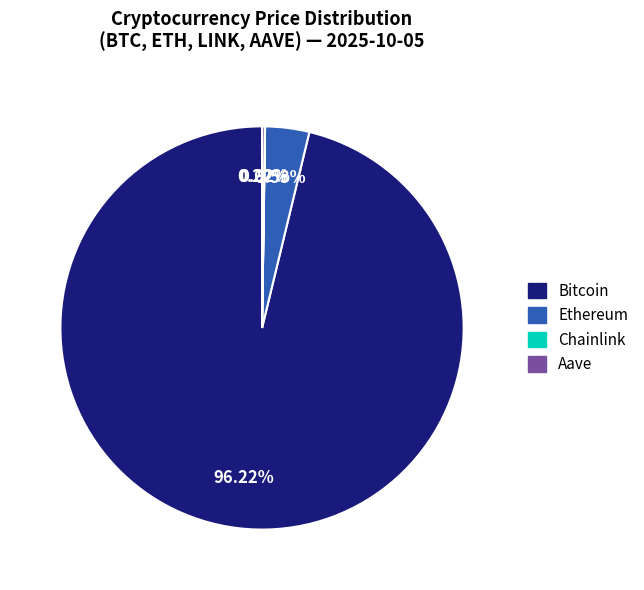

Is it true that Bitcoin is 96% of the pie?

True